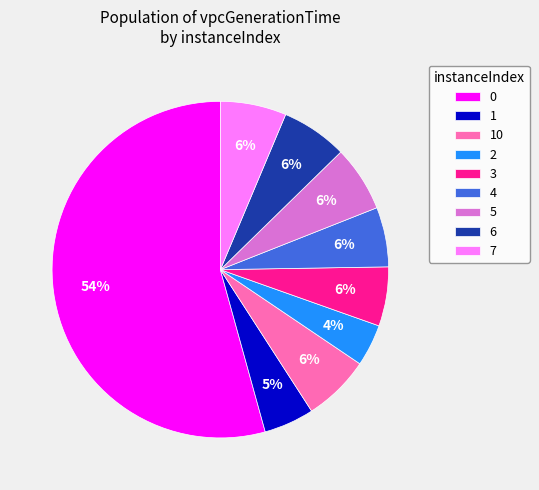

To the nearest percent, what is the average slice percentage?

11%